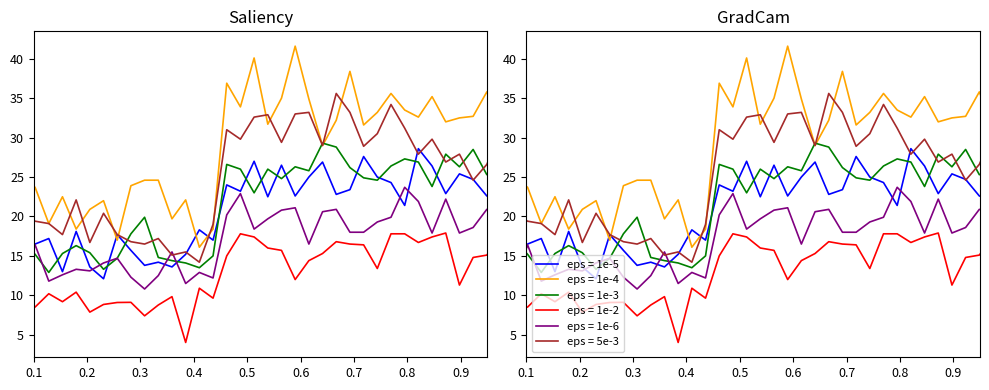

Reading left to right, extract all data points from this chart.

col 0: 18.2	15.2	14.1	14.9	16.5	17.2	13.0	18.1	13.6	12.1	17.7	15.7	13.8	14.2	13.6	15.2	18.3	17.0	24.0	23.2	27.0	22.5	26.5	22.6	25.0	26.9	22.8	23.4	27.6	25.0	24.3	21.4	28.6	26.4	22.9	25.4	24.7	22.6	22.1	24.9
col 2: 19.5	19.3	20.5	24.9	23.7	19.1	22.5	18.4	20.9	22.0	17.0	23.9	24.6	24.6	19.7	22.1	16.1	18.4	36.9	33.9	40.1	31.7	35.0	41.6	34.9	29.0	32.2	38.4	31.6	33.2	35.6	33.5	32.6	35.2	32.0	32.5	32.7	35.8	31.4	36.5
col 9: 12.7	17.9	16.7	17.0	15.2	12.9	15.3	16.3	15.4	13.3	14.7	17.8	19.9	14.8	14.4	14.1	13.5	15.0	26.6	26.0	23.0	26.0	24.8	26.3	25.8	29.3	28.8	26.2	24.9	24.6	26.4	27.3	26.9	23.8	27.9	26.3	28.5	25.3	25.7	25.6
col 15: 10.0	9.2	10.5	8.1	8.5	10.2	9.2	10.4	7.9	8.8	9.1	9.1	7.4	8.8	9.8	4.0	10.9	9.6	15.0	17.8	17.4	16.0	15.7	12.0	14.4	15.3	16.8	16.5	16.4	13.4	17.8	17.8	16.7	17.4	17.9	11.3	14.8	15.1	17.5	18.6
col 11: 13.1	14.3	14.4	11.1	16.4	11.8	12.6	13.3	13.1	14.1	14.7	12.3	10.8	12.5	15.5	11.5	12.9	12.2	20.2	22.9	18.4	19.7	20.8	21.1	16.5	20.6	20.9	18.0	18.0	19.3	19.9	23.7	21.9	17.9	22.2	17.9	18.6	20.9	20.6	19.1
col 3: 18.8	19.0	22.7	20.4	19.4	19.1	17.7	22.1	16.7	20.4	17.7	16.8	16.5	17.2	15.1	15.5	14.2	19.0	31.0	29.8	32.6	32.9	29.4	33.0	33.2	29.0	35.6	33.2	28.9	30.5	34.2	31.2	27.9	29.8	26.9	27.9	24.6	26.6	30.6	25.6